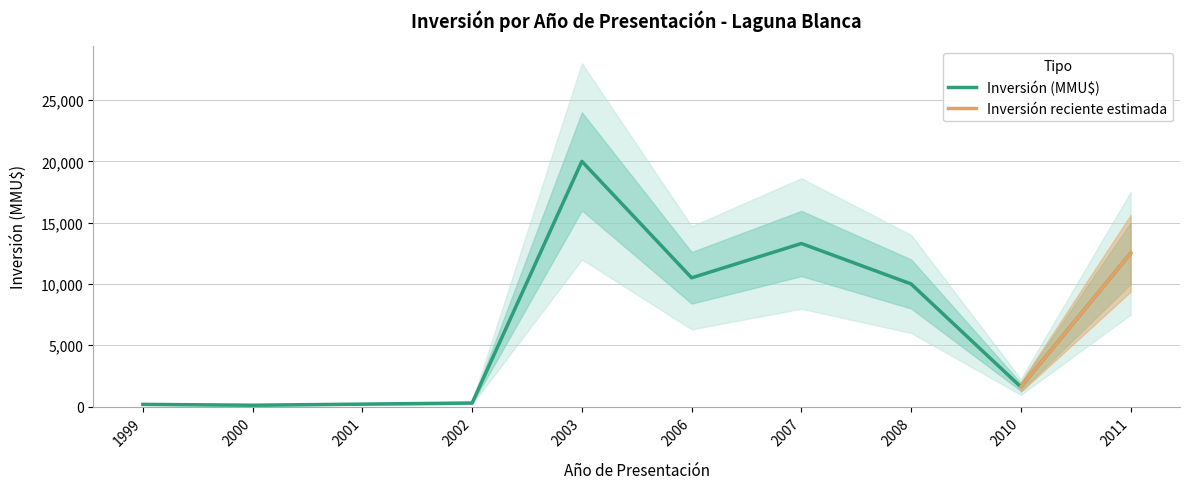

Between 2001 and 2003, which is larger?

2003